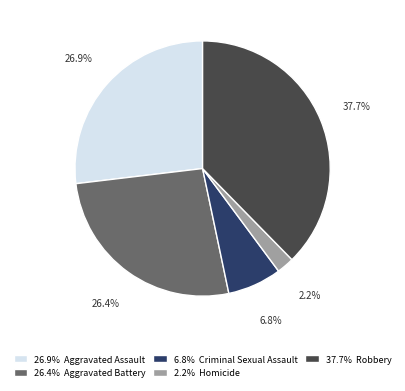

How many slices are in this pie chart?

5